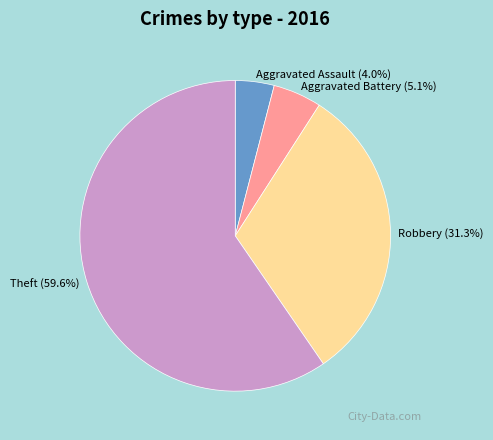

What is the smallest slice in the pie chart?

Aggravated Assault